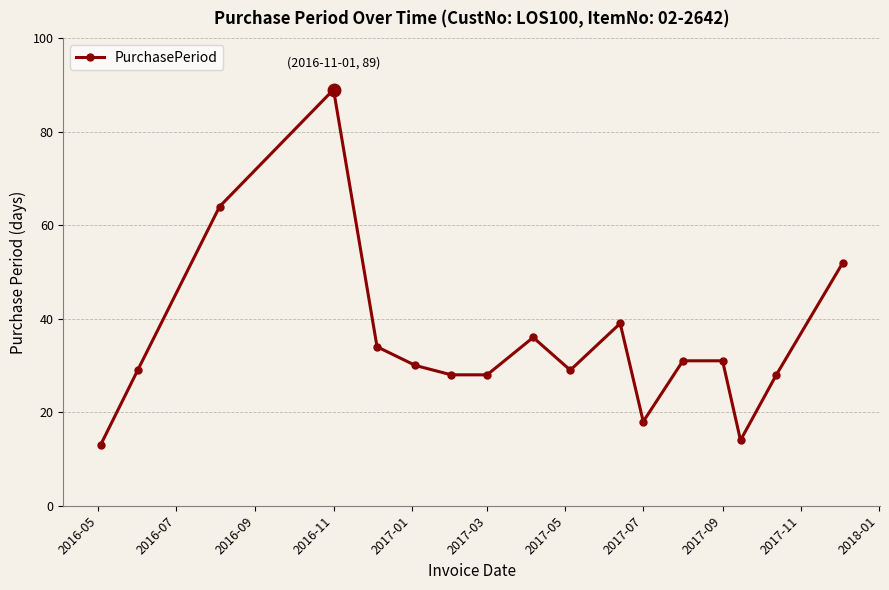

Reading left to right, transcribe all the data shown in this chart.

13	29	64	89	34	30	28	28	36	29	39	18	31	31	14	28	52